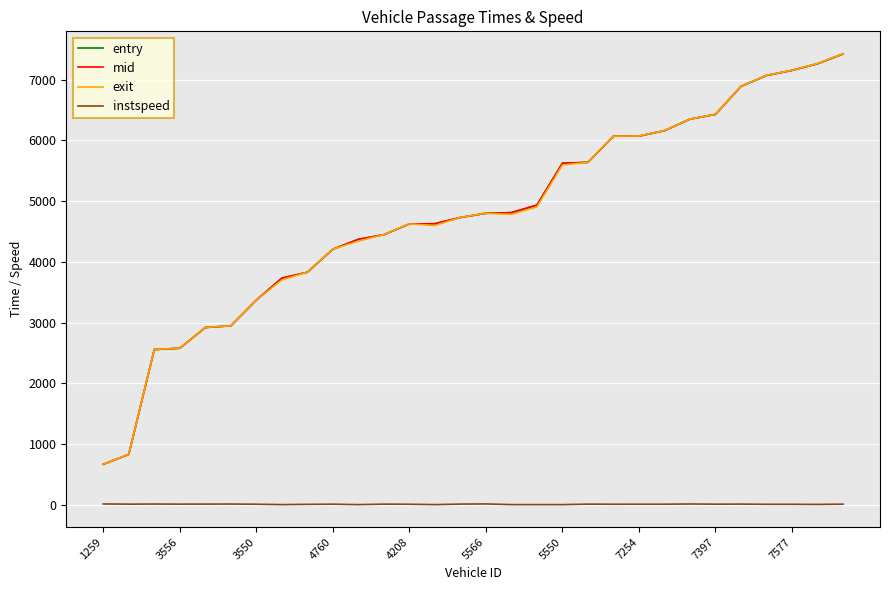

True or false: entry and instspeed intersect in this chart.

False